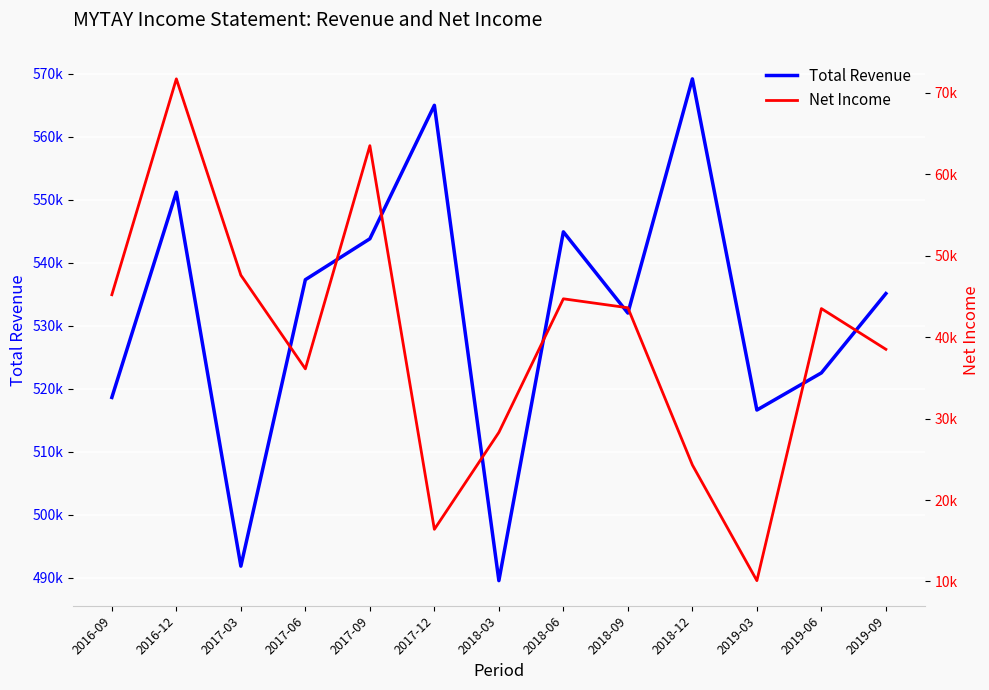

How many categories are shown in the chart?

13